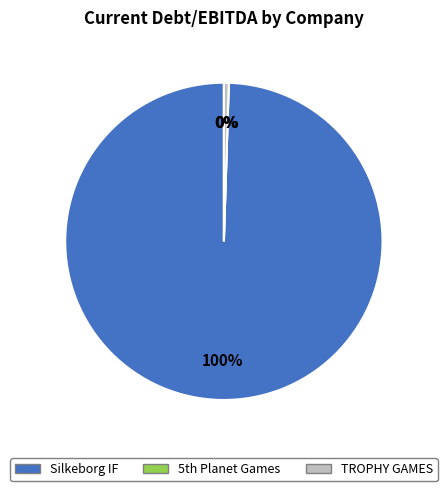

To the nearest percent, what is the average slice percentage?

33%